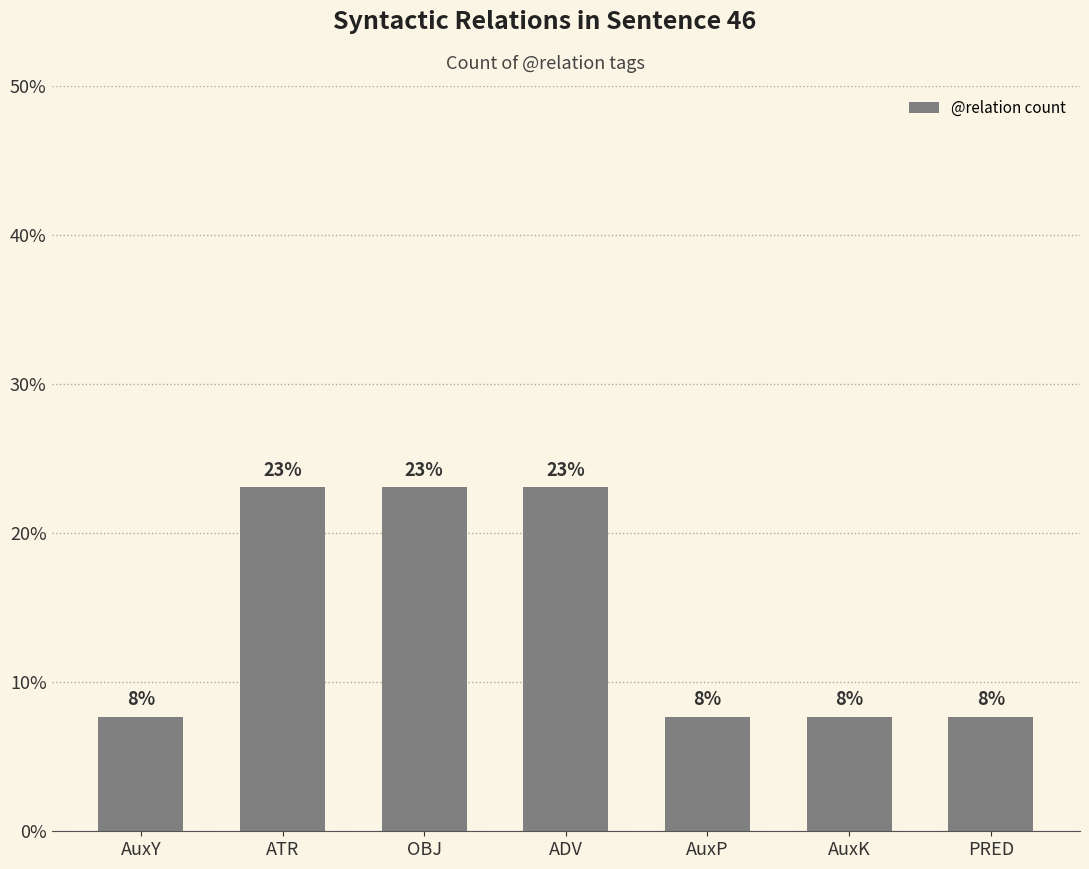

True or false: the data shows 23.1 at ATR.

True